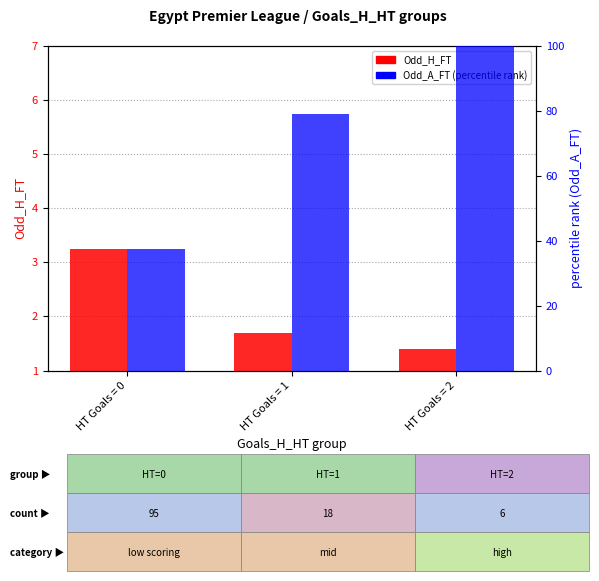

At which category is the sum across all series the highest?

HT Goals = 2